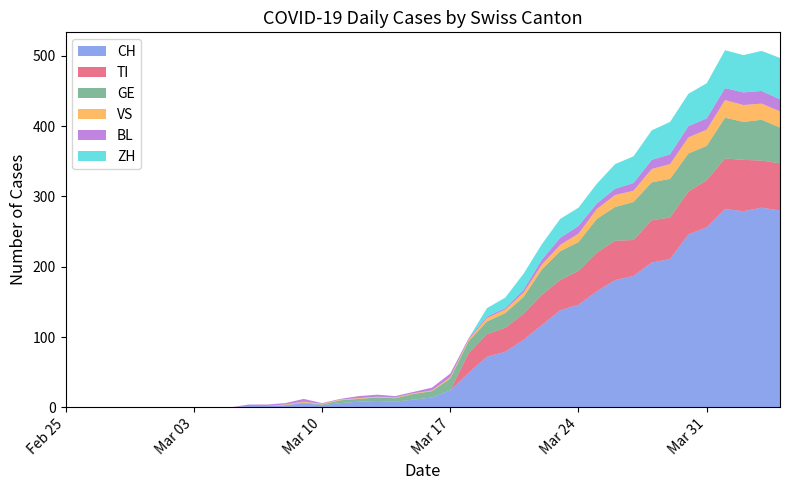

Reading left to right, what are all the values shown in this chart?

CH: 0=0	1=0	2=0	3=0	4=0	5=0	6=0	7=0	8=0	9=0	10=2	11=2	12=3	13=6	14=3	15=6	16=8	17=9	18=8	19=11	20=14	21=24	22=49	23=72	24=79	25=96	26=117	27=138	28=146	29=165	30=181	31=187	32=206	33=211	34=246	35=256	36=282	37=279	38=284	39=280
TI: 0=0	1=0	2=0	3=0	4=0	5=0	6=0	7=0	8=0	9=0	10=0	11=0	12=0	13=0	14=0	15=0	16=0	17=0	18=0	19=0	20=0	21=0	22=28	23=32	24=34	25=37	26=43	27=43	28=48	29=55	30=56	31=51	32=60	33=59	34=61	35=67	36=72	37=73	38=67	39=67
GE: 0=0	1=0	2=0	3=0	4=0	5=0	6=0	7=0	8=0	9=0	10=0	11=0	12=0	13=1	14=1	15=4	16=4	17=5	18=5	19=8	20=9	21=17	22=17	23=18	24=21	25=24	26=36	27=41	28=41	29=48	30=48	31=54	32=54	33=55	34=54	35=49	36=58	37=54	38=58	39=51
VS: 0=0	1=0	2=0	3=0	4=0	5=0	6=0	7=0	8=0	9=0	10=0	11=0	12=1	13=1	14=1	15=1	16=1	17=1	18=1	19=1	20=1	21=2	22=2	23=5	24=5	25=6	26=7	27=9	28=12	29=14	30=17	31=16	32=19	33=21	34=23	35=23	36=25	37=24	38=23	39=23
BL: 0=0	1=0	2=0	3=0	4=0	5=0	6=0	7=0	8=0	9=0	10=2	11=2	12=2	13=4	14=1	15=1	16=3	17=3	18=2	19=2	20=4	21=5	22=2	23=2	24=2	25=4	26=7	27=10	28=11	29=8	30=9	31=11	32=13	33=14	34=16	35=16	36=17	37=18	38=18	39=17
ZH: 0=0	1=0	2=0	3=0	4=0	5=0	6=0	7=0	8=0	9=0	10=0	11=0	12=0	13=0	14=0	15=0	16=0	17=0	18=0	19=0	20=0	21=0	22=0	23=12	24=15	25=23	26=22	27=27	28=26	29=28	30=35	31=38	32=42	33=46	34=46	35=50	36=54	37=53	38=57	39=59